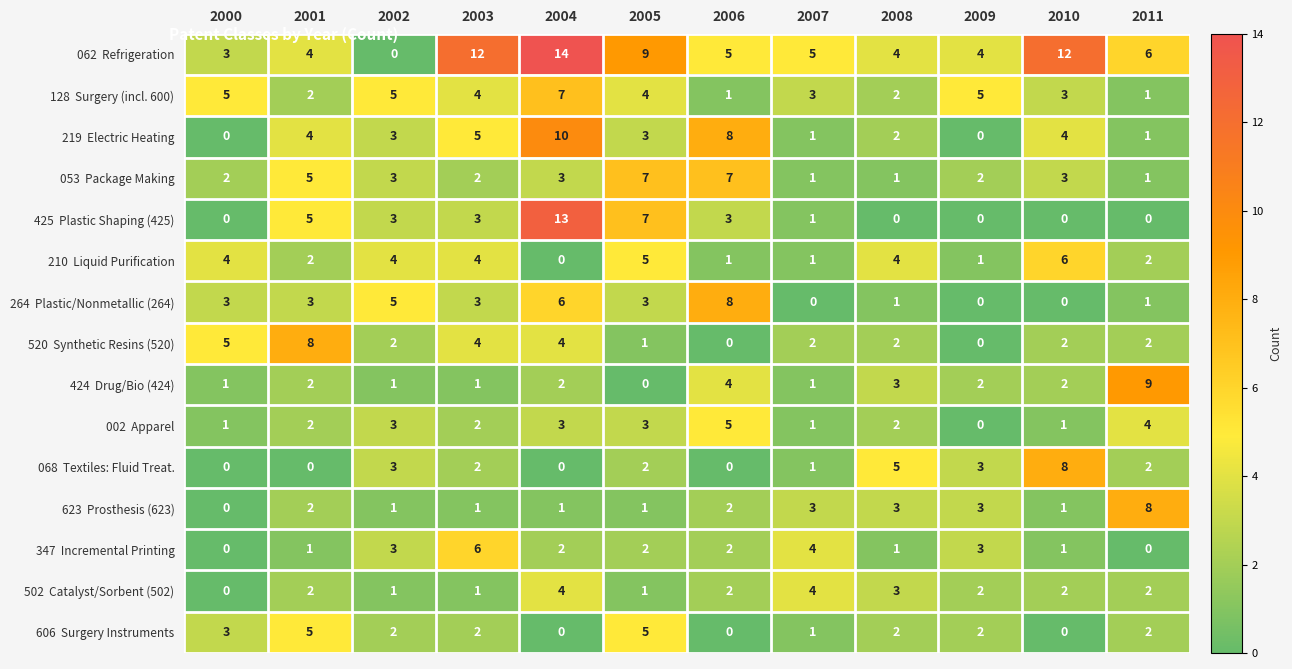

What is the difference between the highest and lowest values at 2004?

14